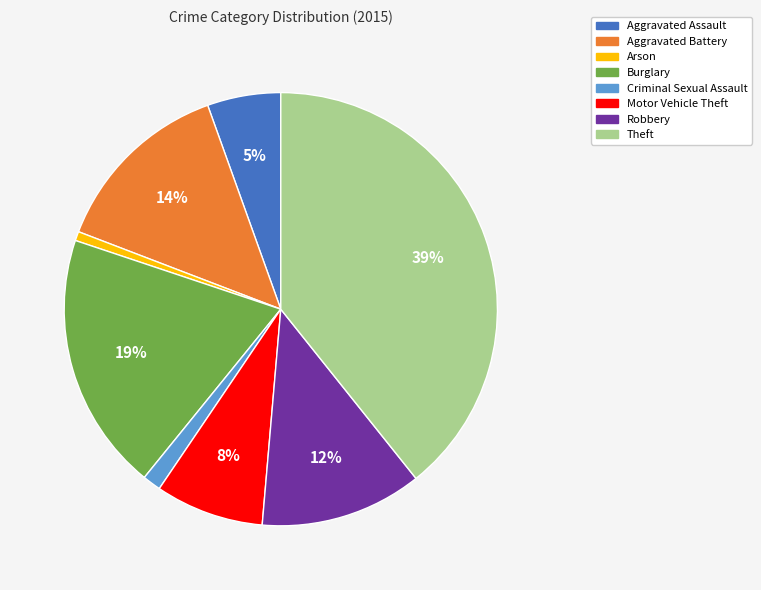

What is the largest slice in the pie chart?

Theft